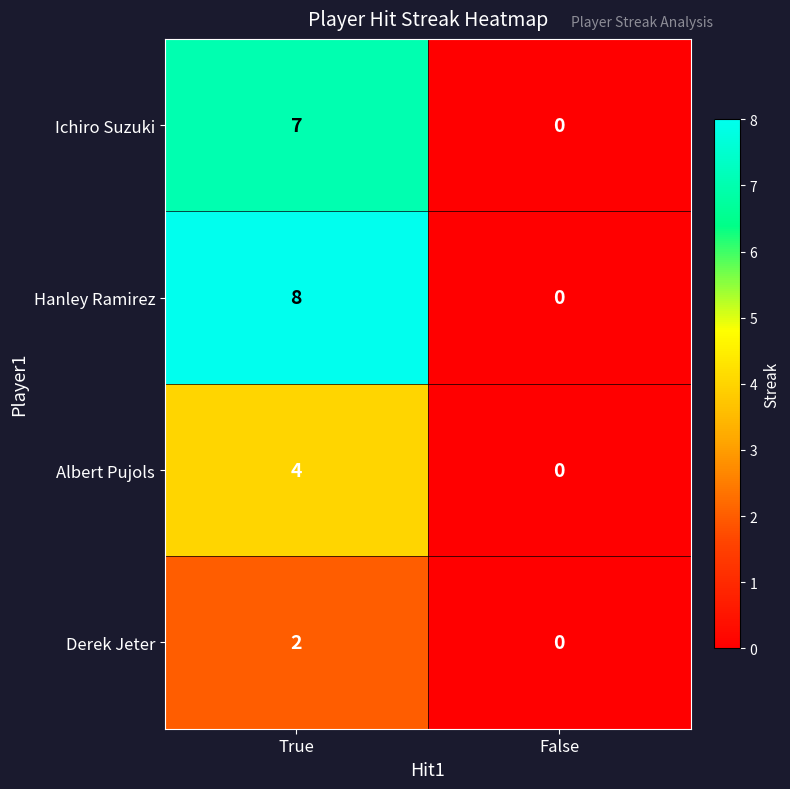

Which series has the largest range (max minus min)?

Hanley Ramirez